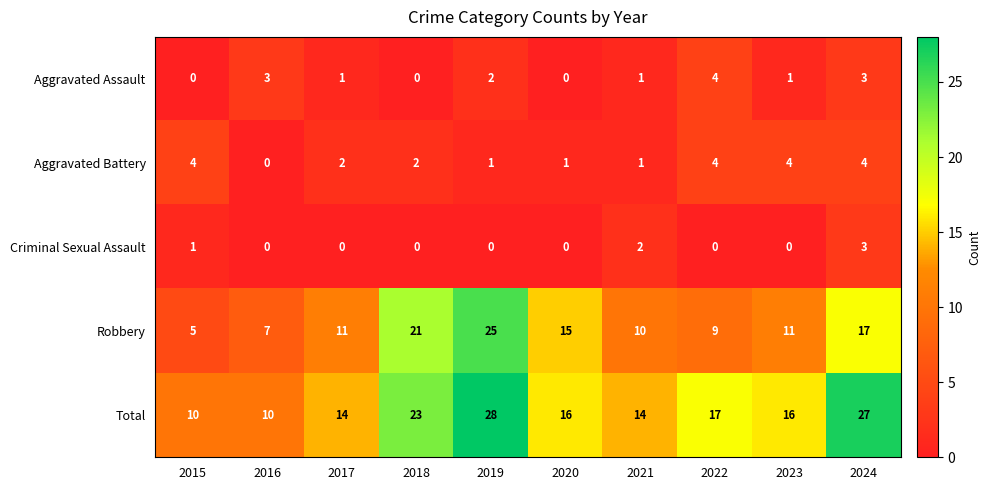

How many distinct data groups are displayed?

5